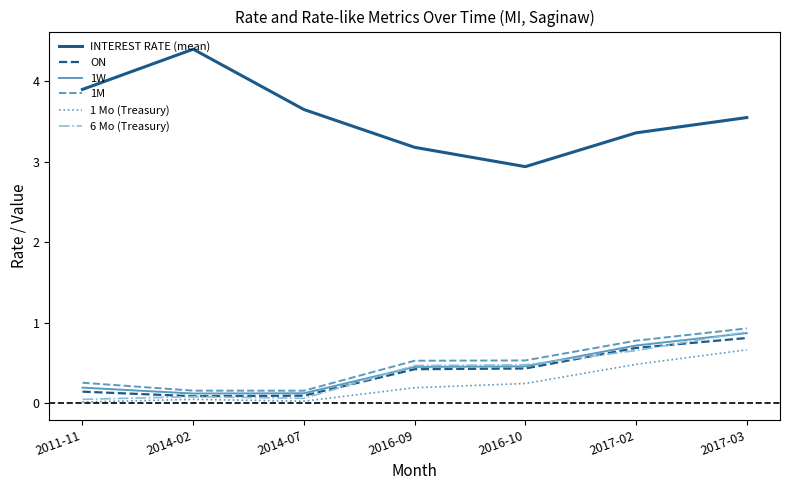

At which category is the sum across all series the highest?

2017-03